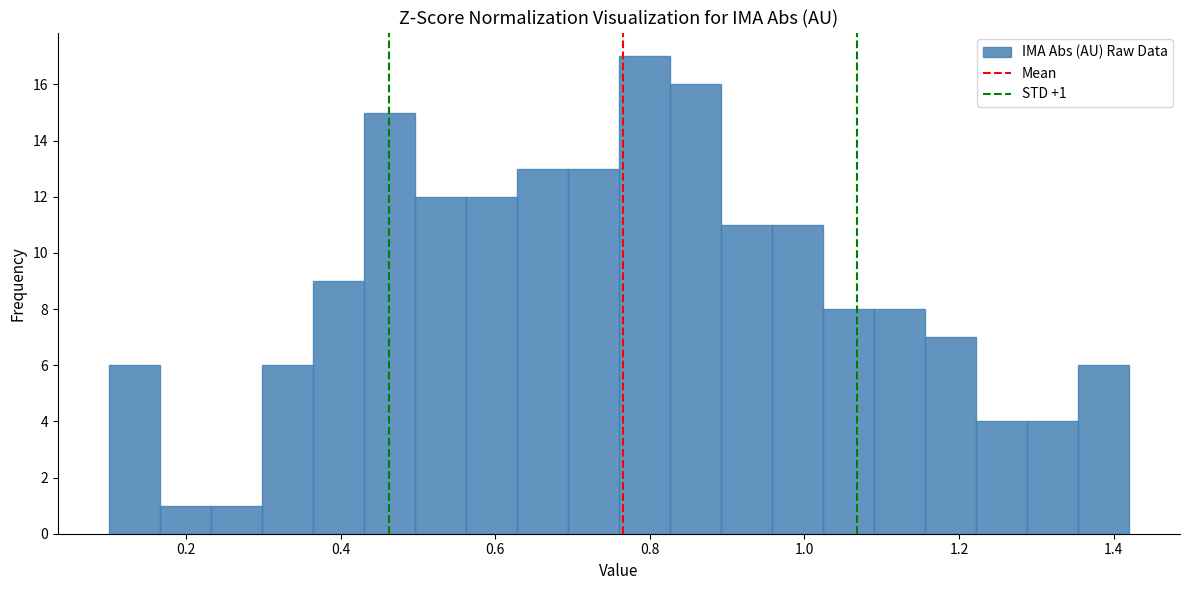

Around what value on the x-axis is the tallest bar? Give the approximate position of its centre, as read against the axis.

0.80